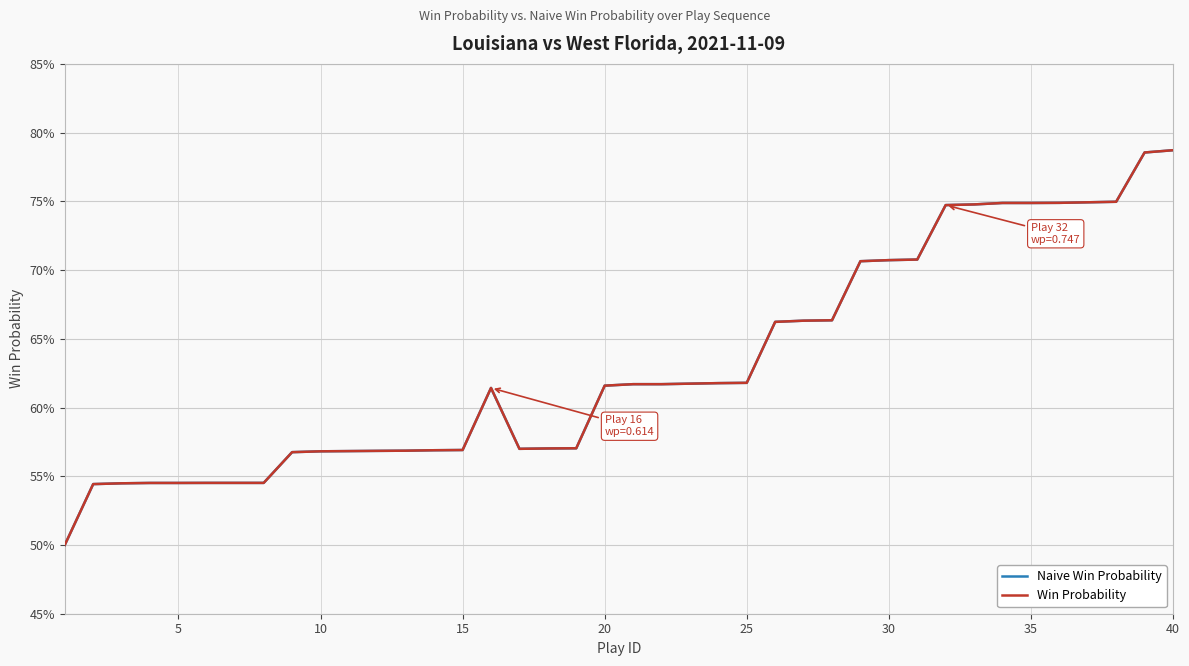

Does the chart have visible grid lines?

Yes